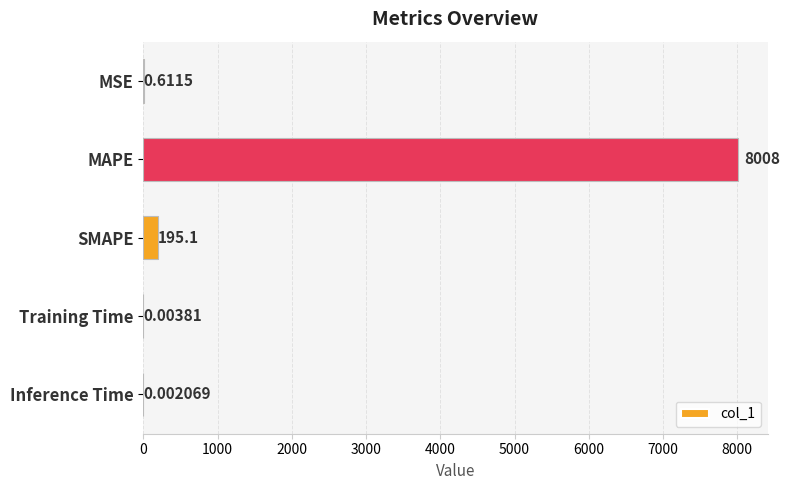

At which label is the value closest to 4004?

SMAPE